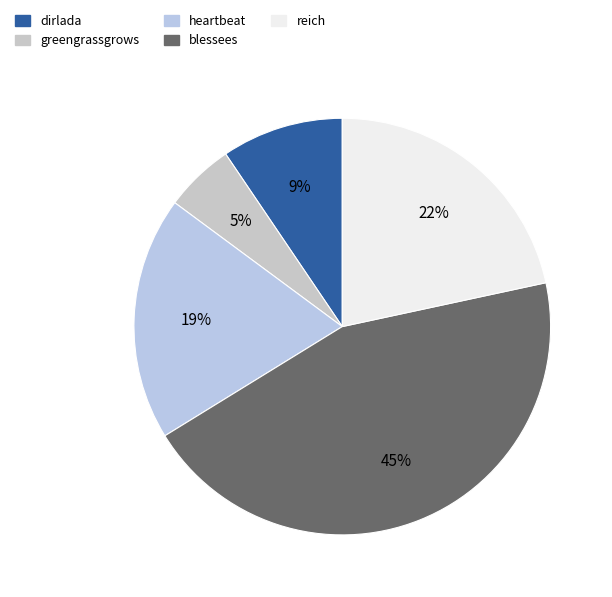

Does any single category account for the majority?

No